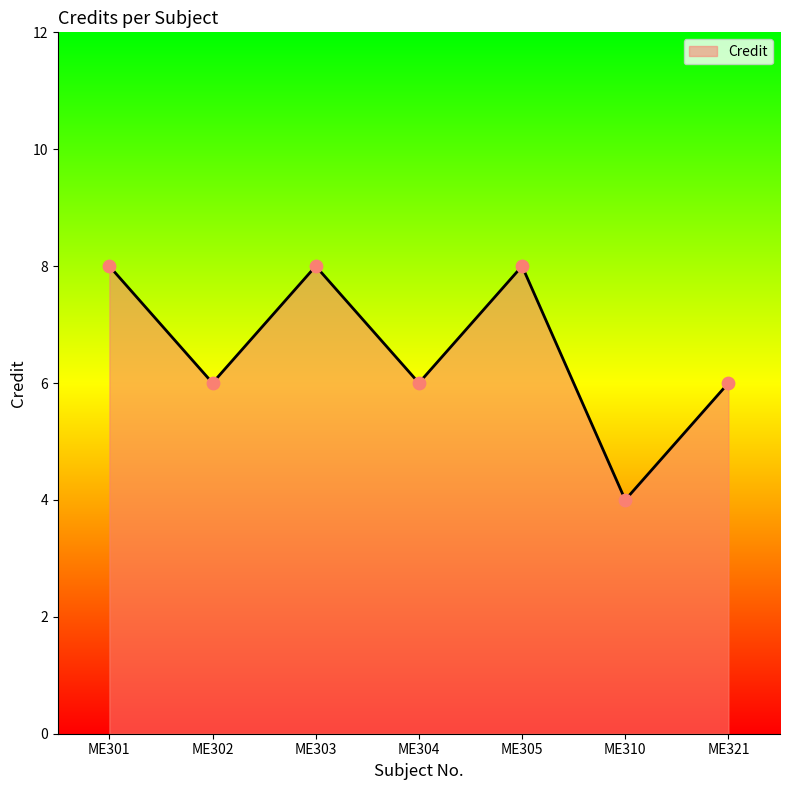

Between ME321 and ME310, which is larger?

ME321